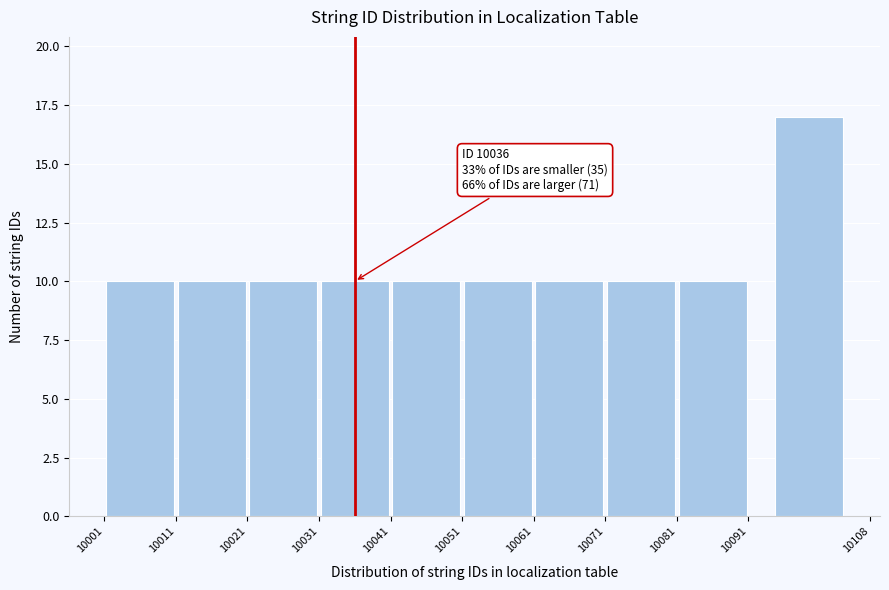

Over which range of the x-axis is the bar tallest?

10091 to 10108